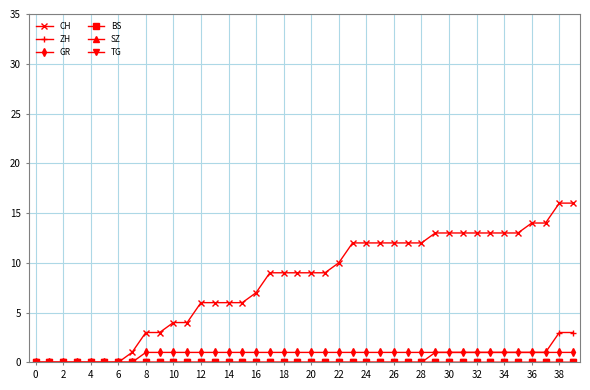

Does the chart display data point markers on the line(s)?

Yes